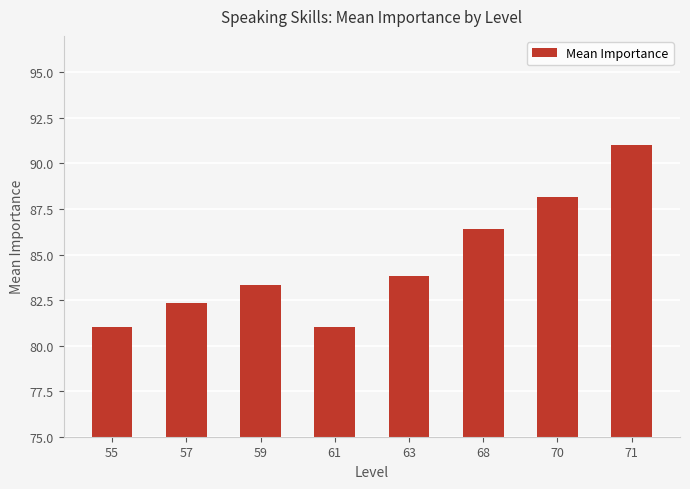

Read the value at 57.

82.3